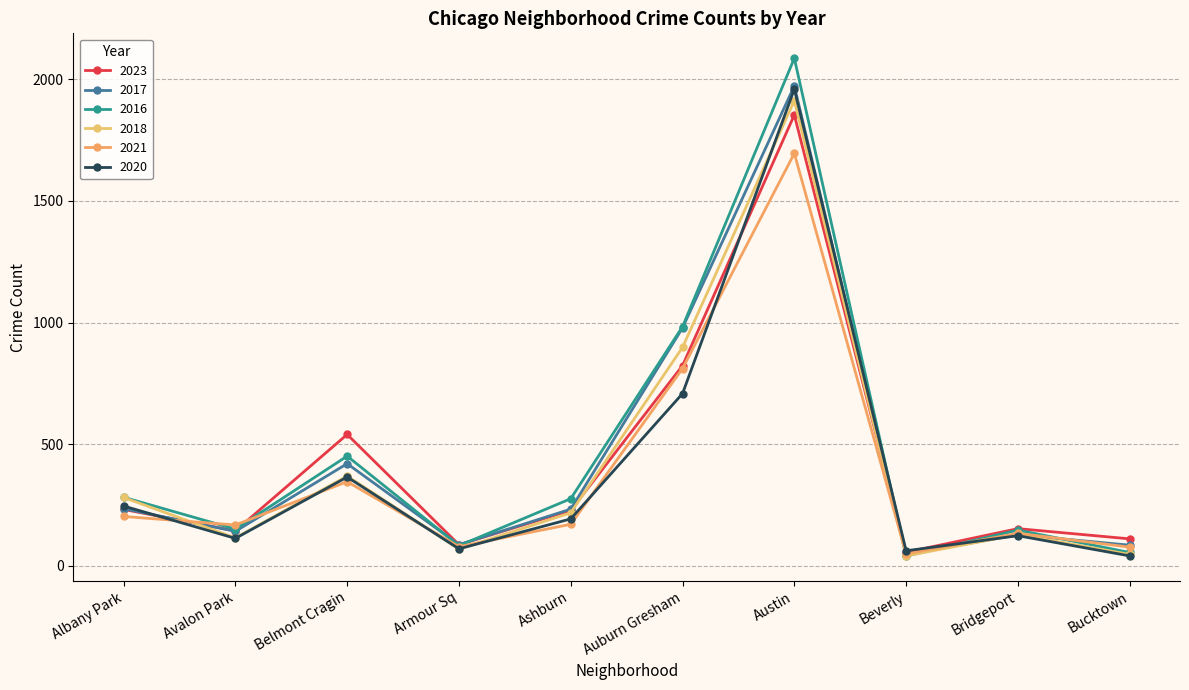

What is the average value of the 2018 series?

408